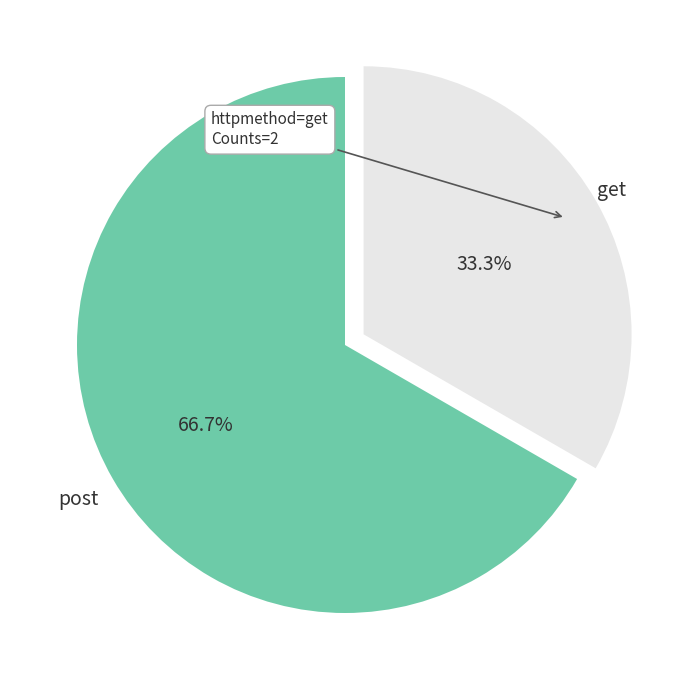

To the nearest percent, what is the average slice percentage?

50%